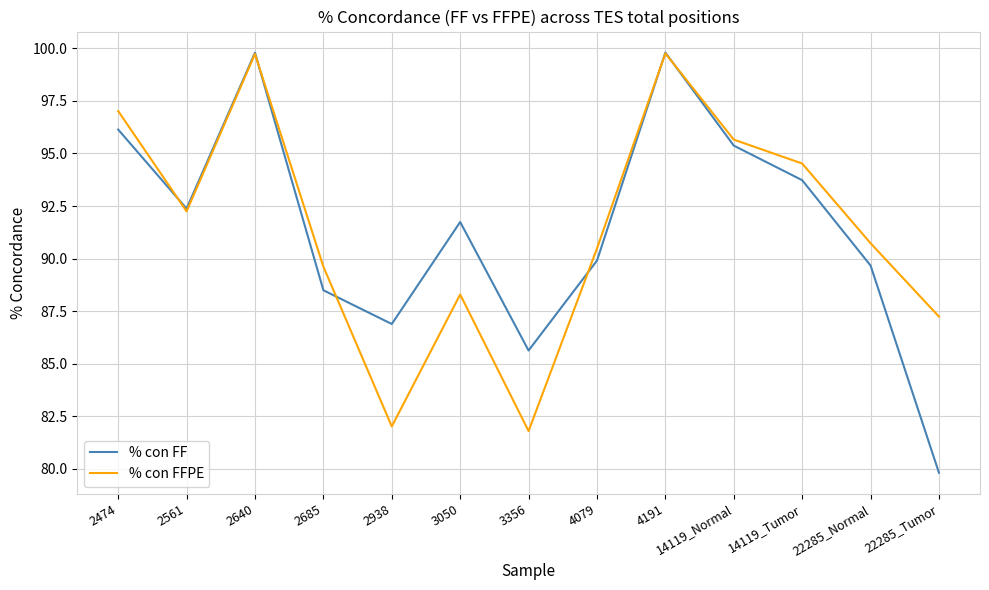

What position from the left is 22285_Normal?

12